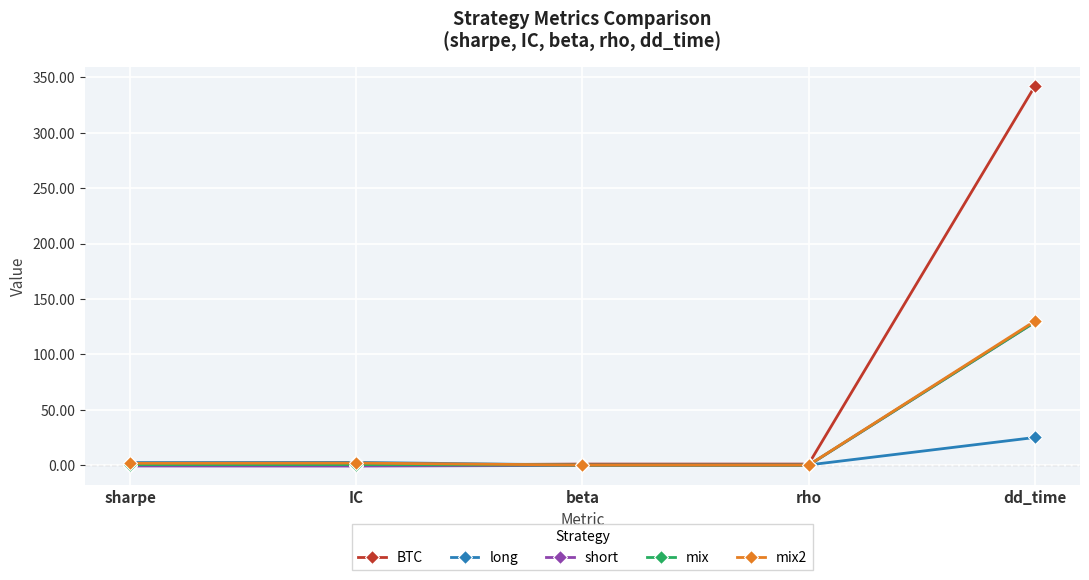

What is the label of the 5th point from the left?

dd_time